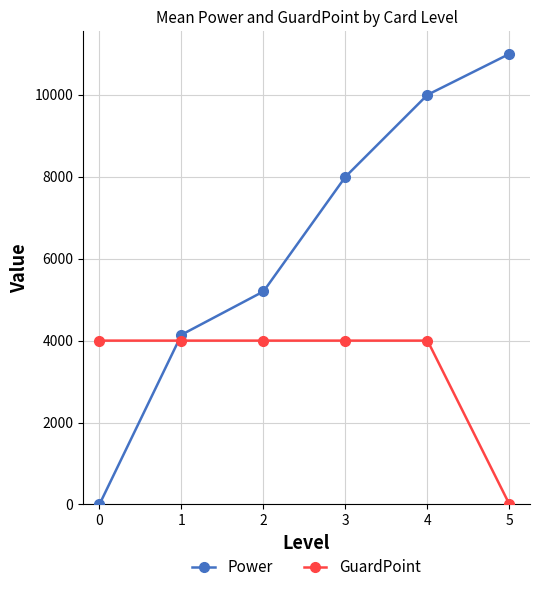

What is the spread (max minus min) of values at 1?

142.9